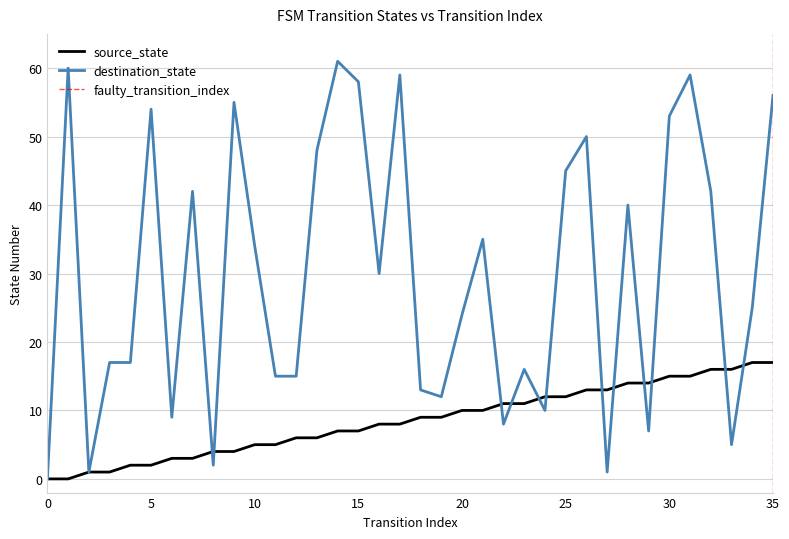

True or false: destination_state has a value of 99 at 35.

False